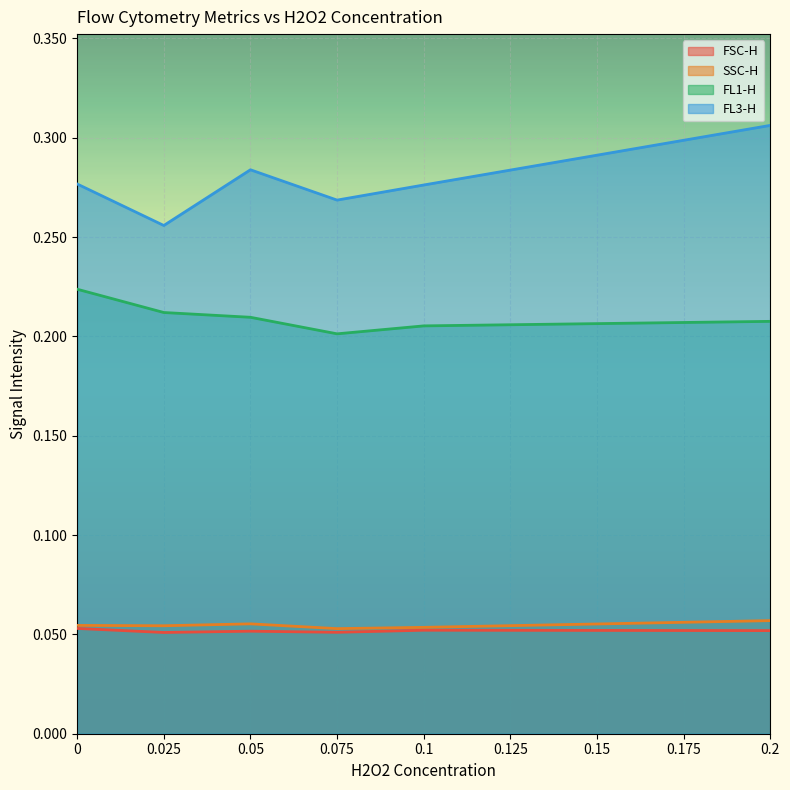

Reading left to right, what are all the values shown in this chart?

FSC-H: 0.0=0.1	0.025=0.1	0.05=0.1	0.075=0.1	0.1=0.1	0.2=0.1
SSC-H: 0.0=0.1	0.025=0.1	0.05=0.1	0.075=0.1	0.1=0.1	0.2=0.1
FL1-H: 0.0=0.2	0.025=0.2	0.05=0.2	0.075=0.2	0.1=0.2	0.2=0.2
FL3-H: 0.0=0.3	0.025=0.3	0.05=0.3	0.075=0.3	0.1=0.3	0.2=0.3